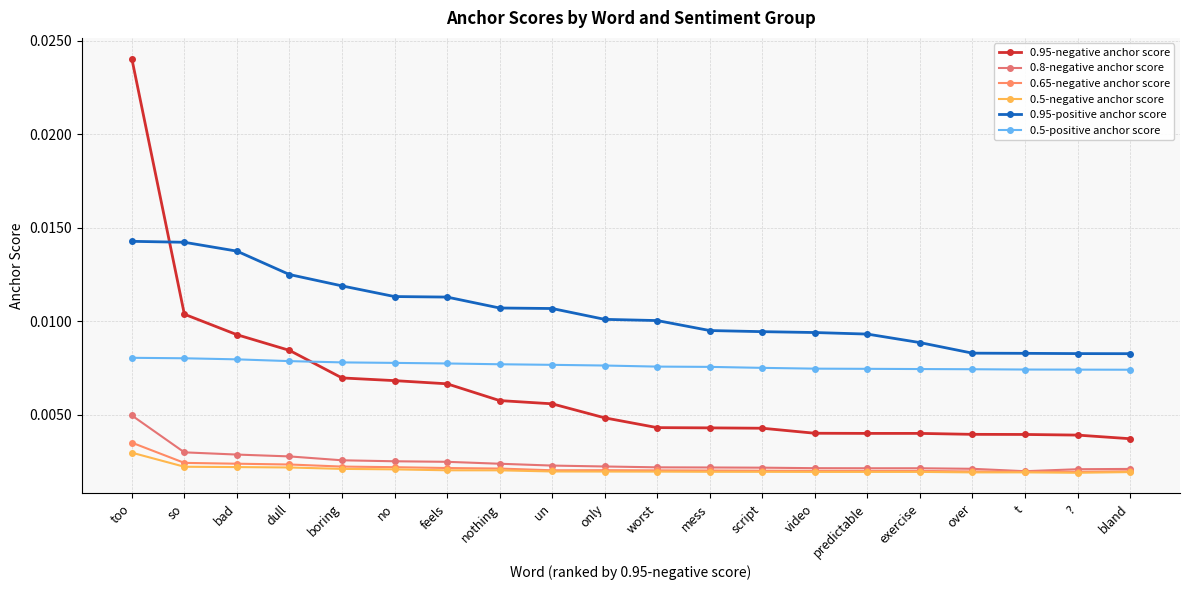

Count the 0.95-positive anchor score values in the range 0 to 1.

20